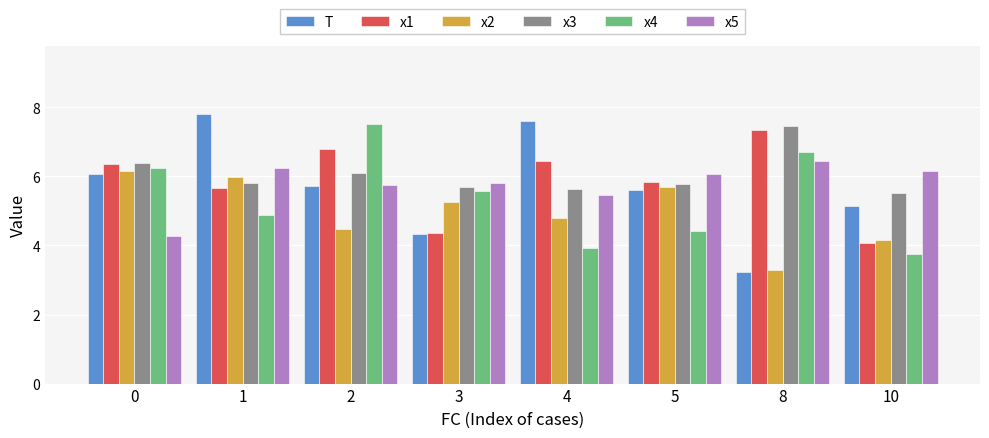

Does the chart contain any negative values?

No